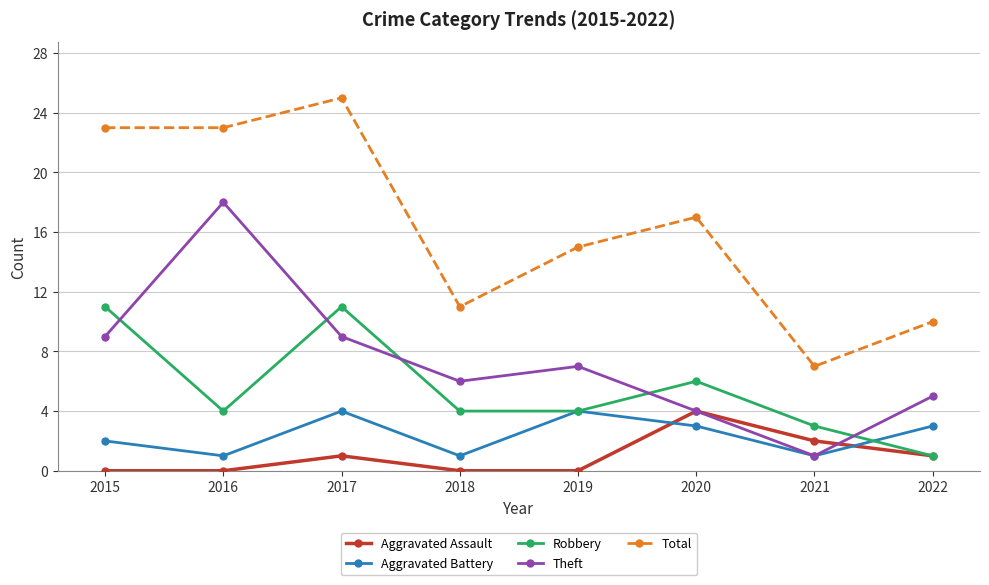

True or false: Robbery and Total cross at least once.

False